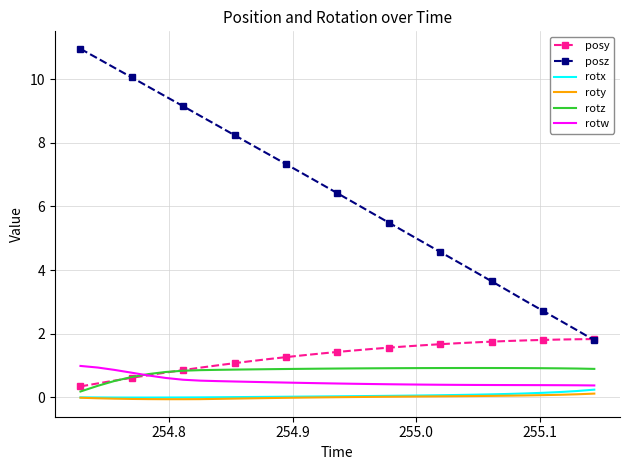

What is the sum of all rotz values?

25.6